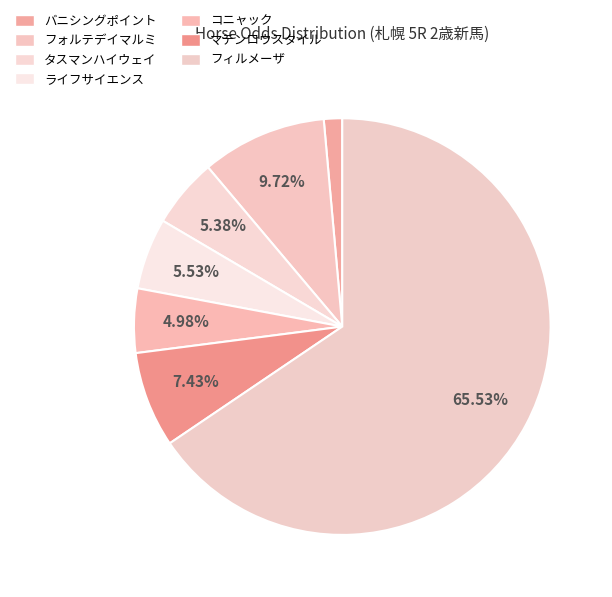

How many segments does this pie chart have?

7